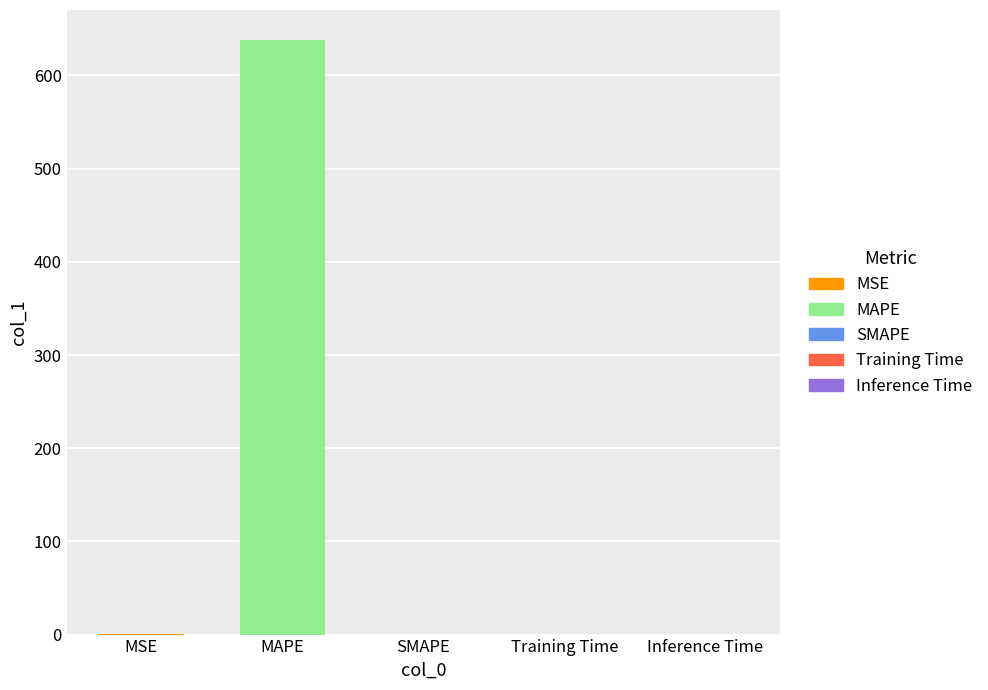

Rank the categories by value from highest to lowest.

MAPE, MSE, Training Time, Inference Time, SMAPE